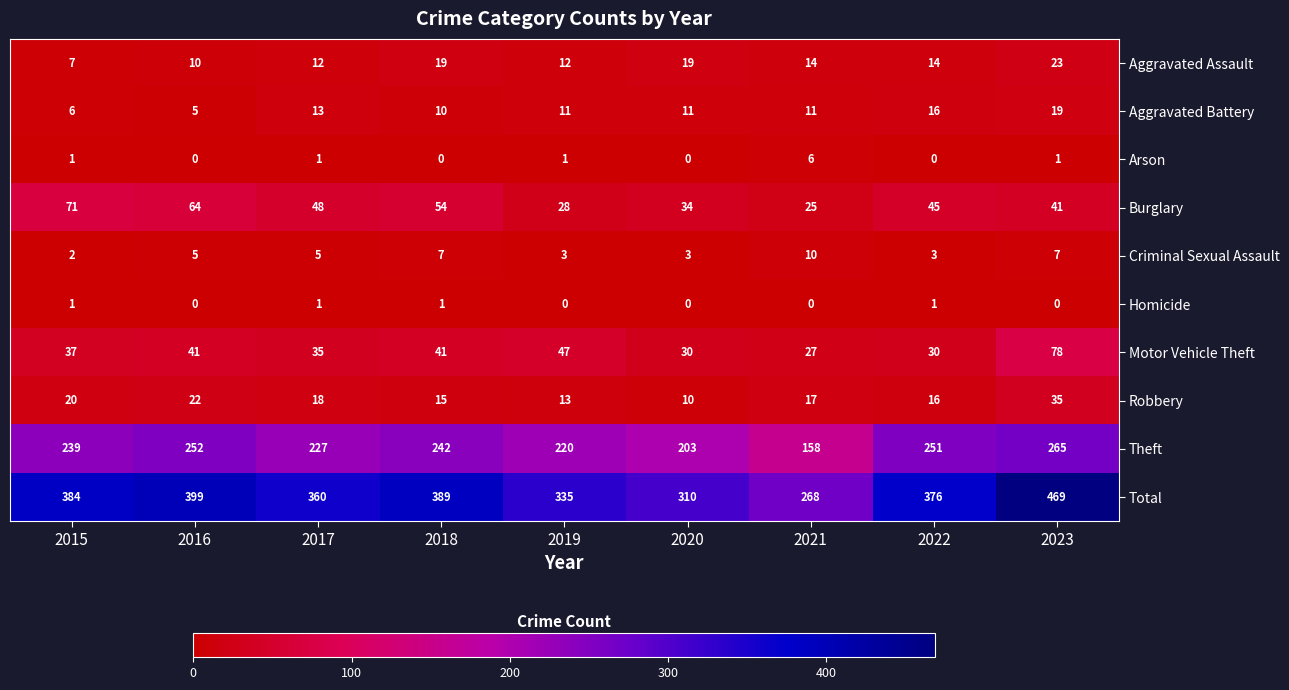

What is the sum of all Theft values?

2057